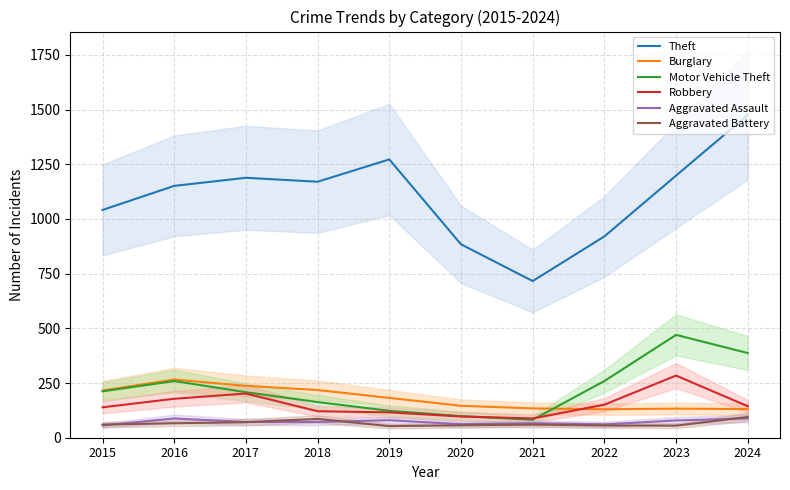

At which category does Robbery reach its first local peak?

2017